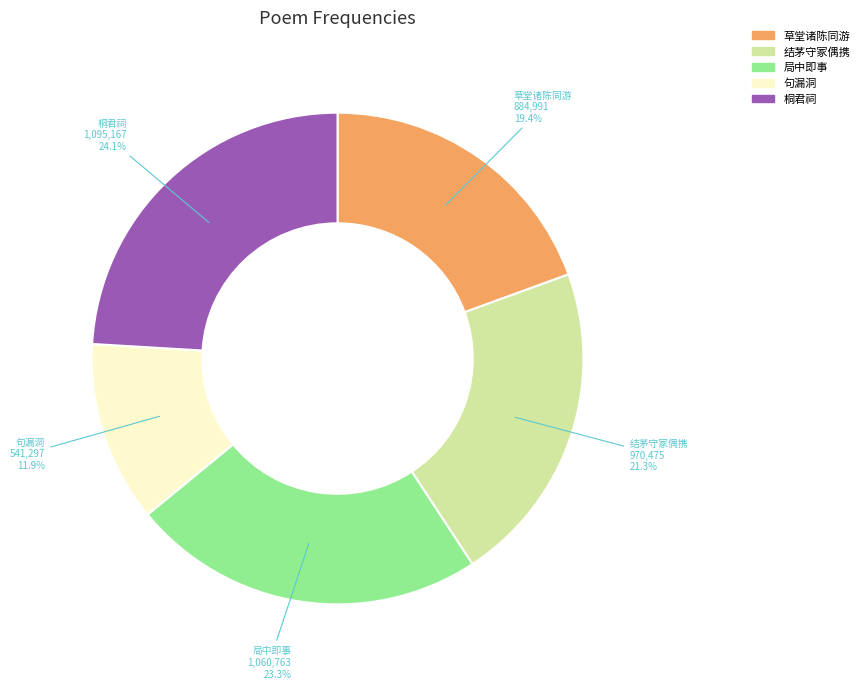

Does any single category account for the majority?

No